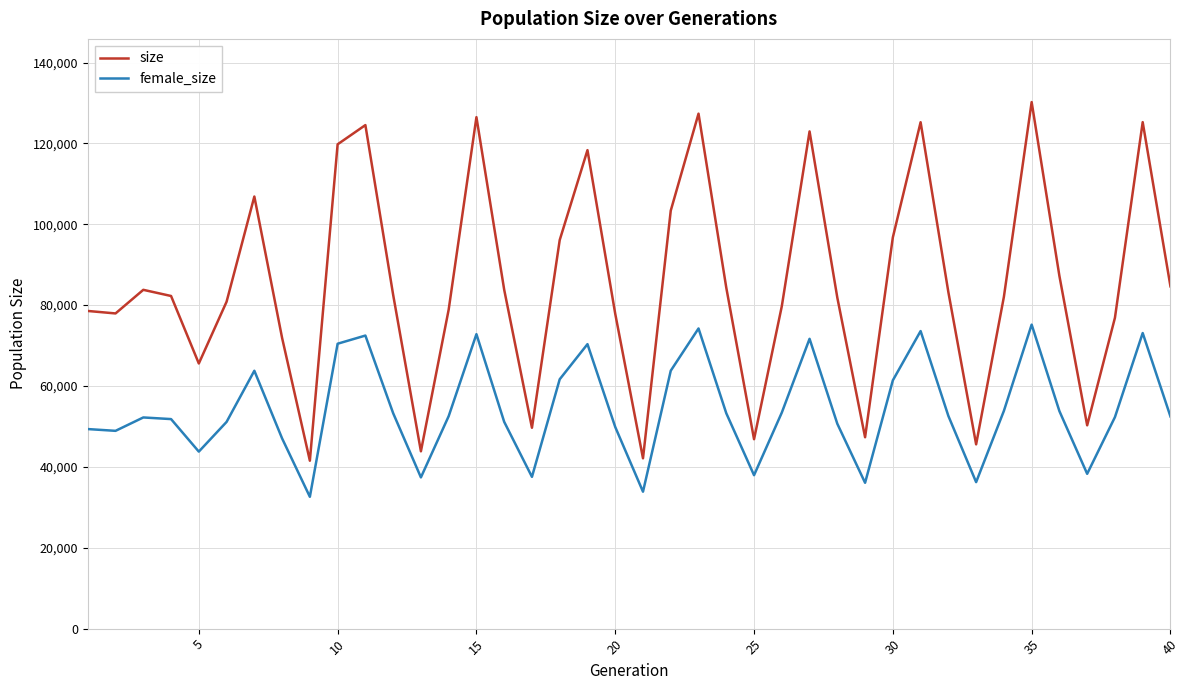

What is the minimum value shown in the chart?

32598